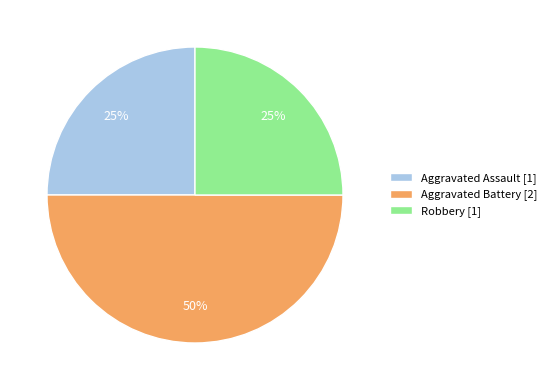

To the nearest percent, what portion does Aggravated Battery [2] represent?

50%